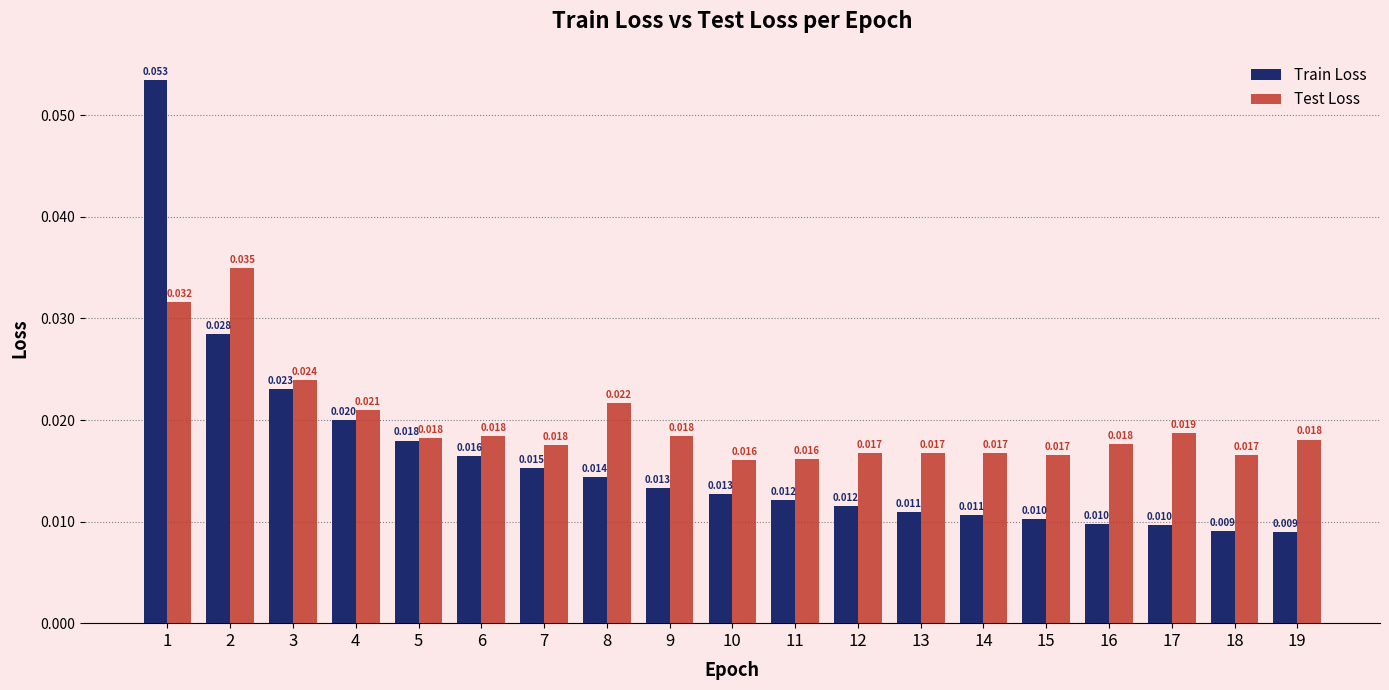

Is the value of Test Loss at 11 greater than the value of Train Loss at 7?

Yes